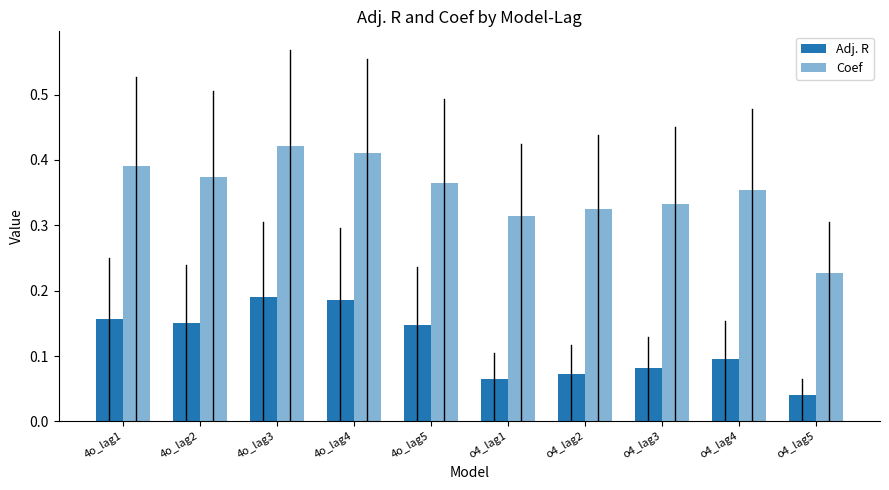

Which has a higher value, 4o_lag5 or 4o_lag4?

4o_lag4